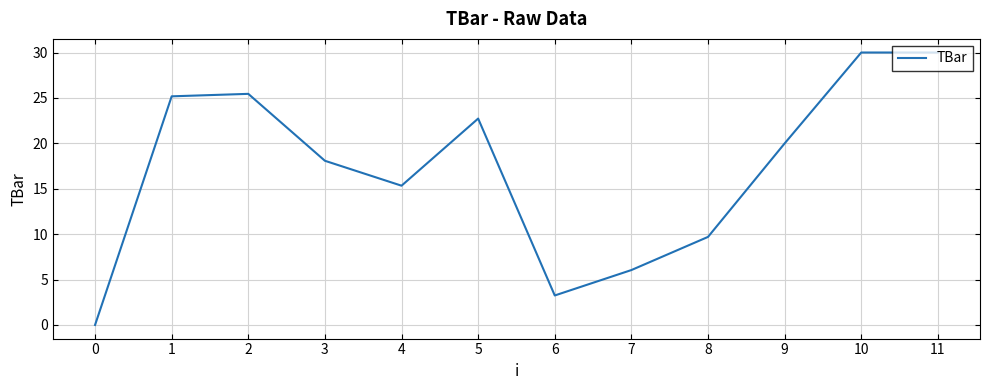

What is the greatest value displayed?

30.0